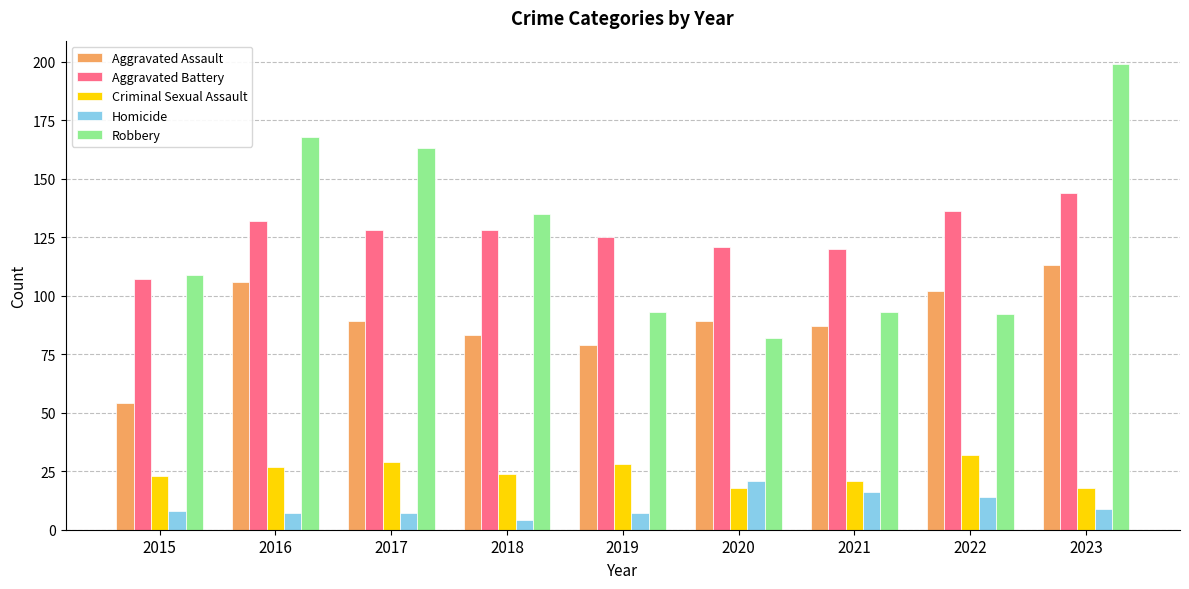

Count the number of data series in this chart.

5